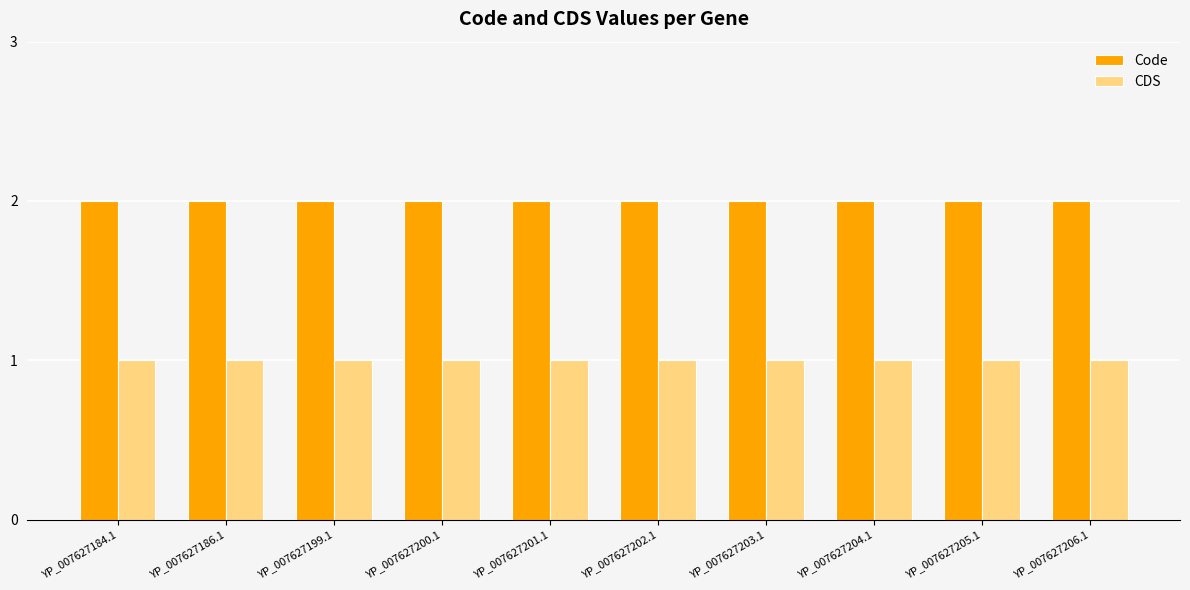

What is the approximate value of CDS at YP_007627201.1?

1